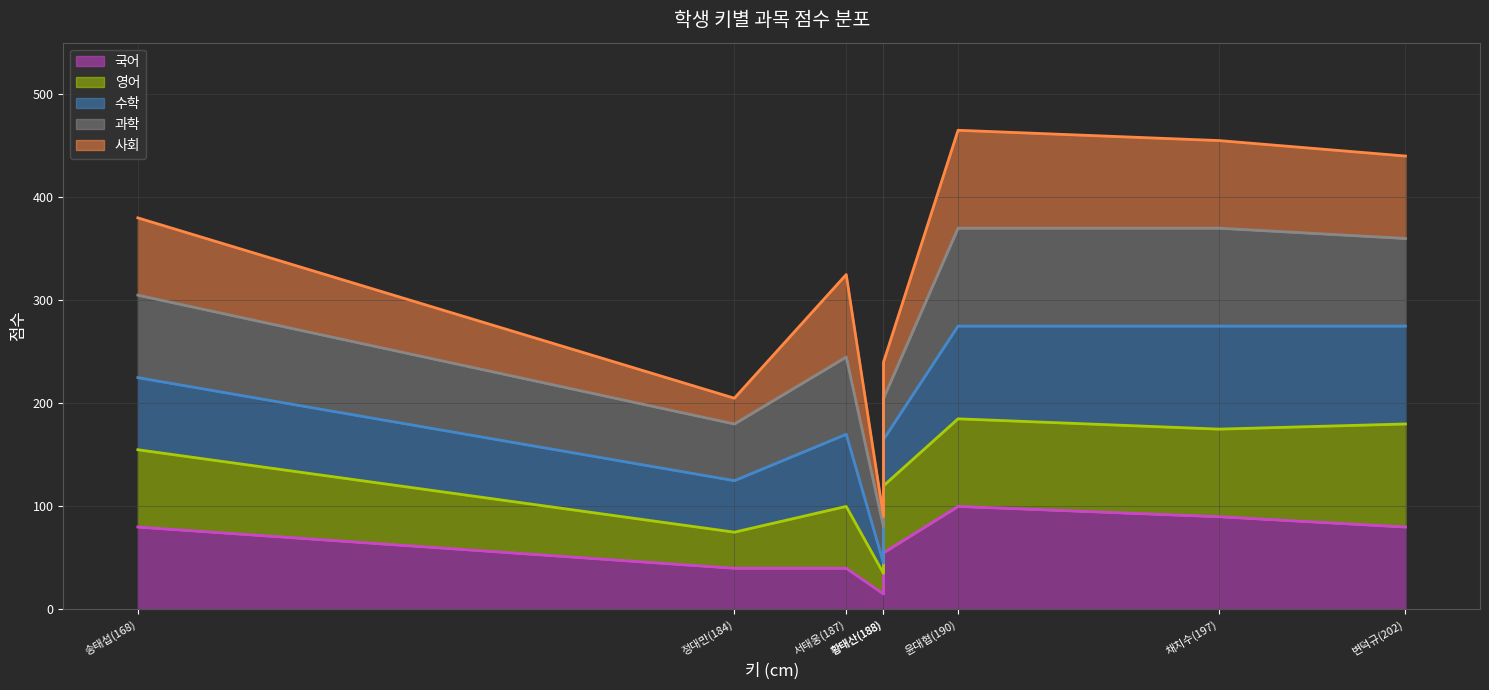

Where is 과학 라인 nearest to the value 225?

서태웅(187)